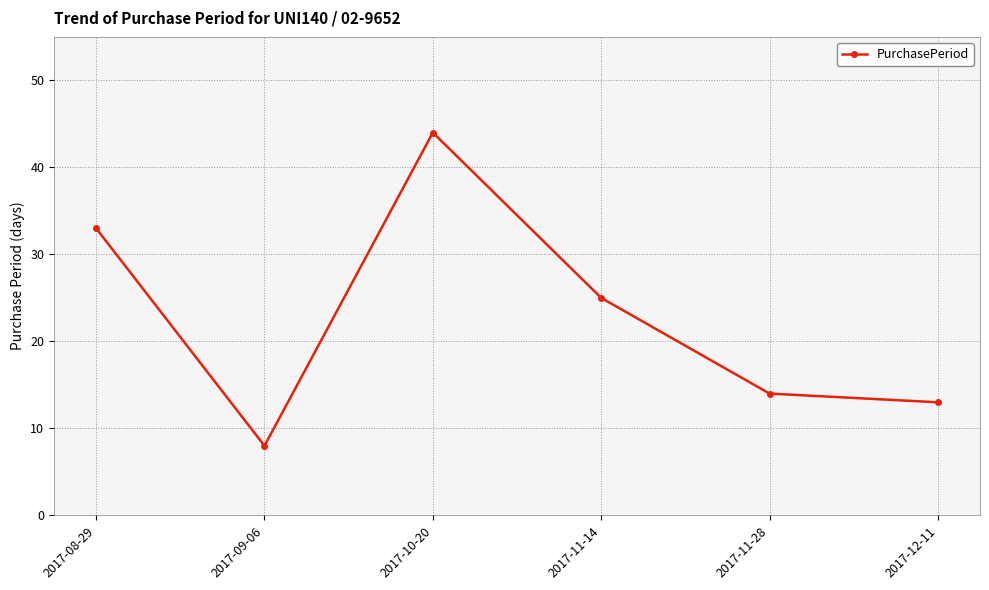

What is the difference between the values at 2017-10-20 and 2017-08-29?

11